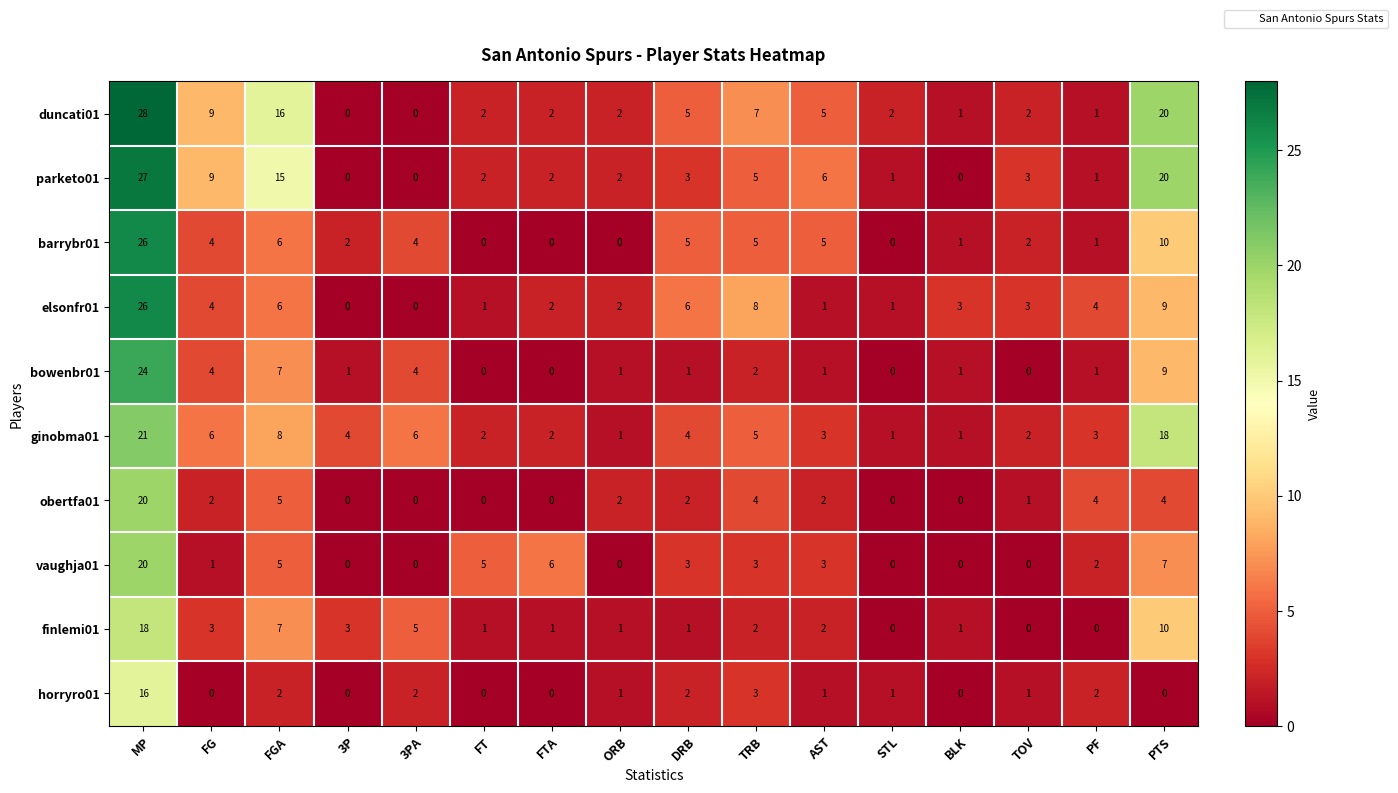

What is the difference between the maximum and minimum values in the ginobma01 series?

20